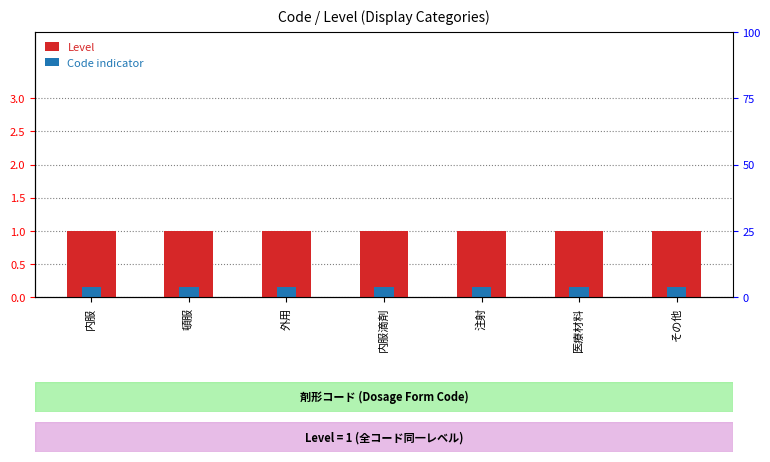

The Level series shows 1.6 at 頓服. True or false?

False